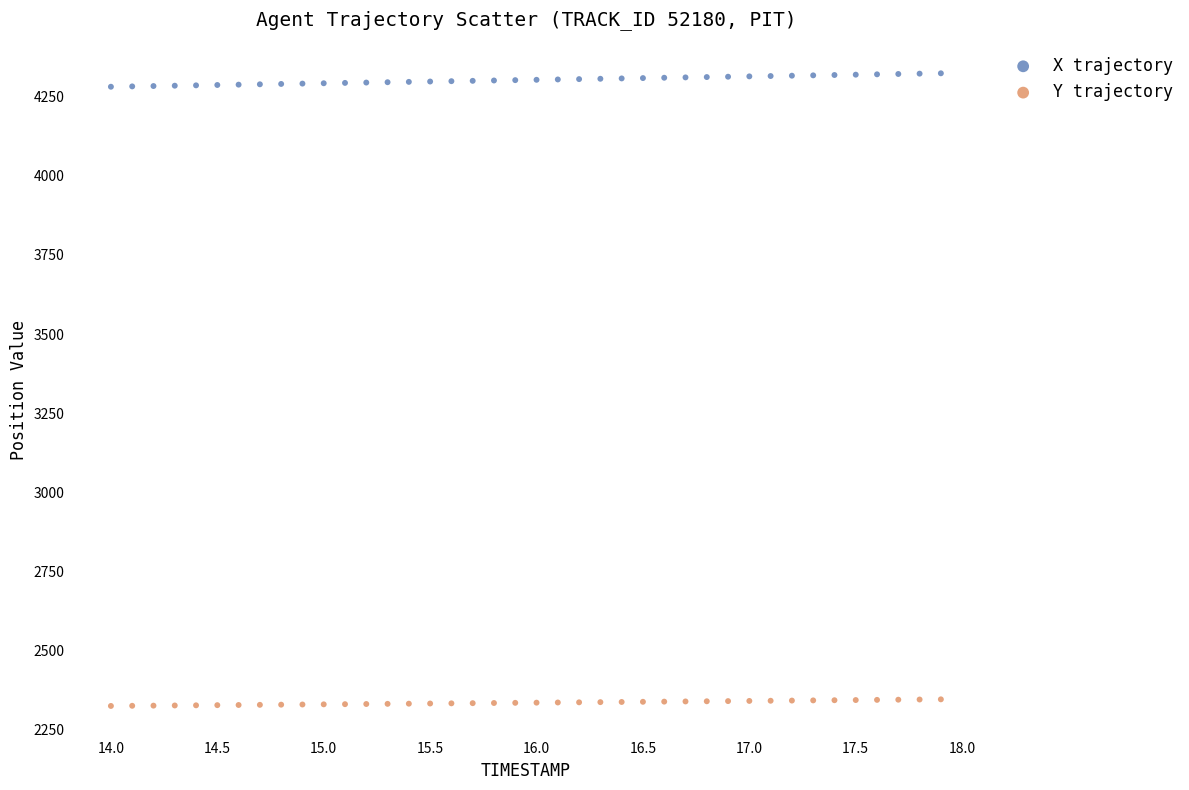

Across all data points, what is the range of X values (max minus min)?

3.9